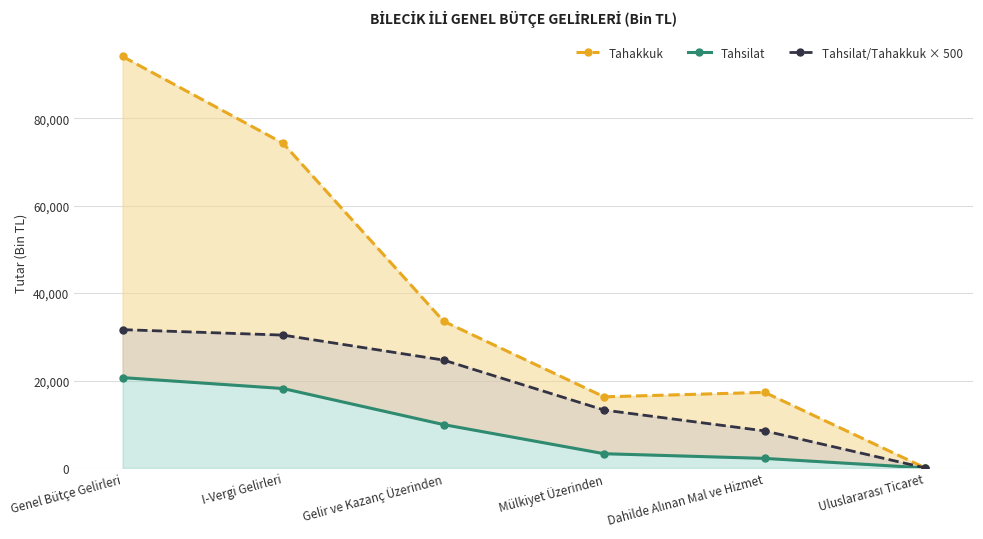

What position from the left is I-Vergi Gelirleri?

2